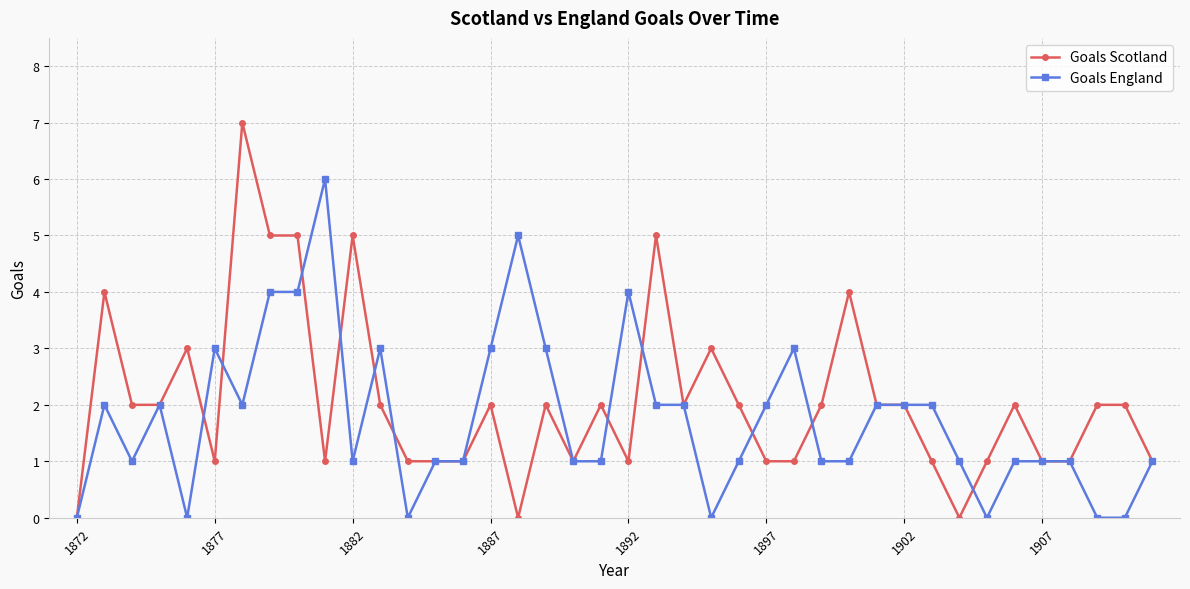

What is the average value of the Goals England series?

2